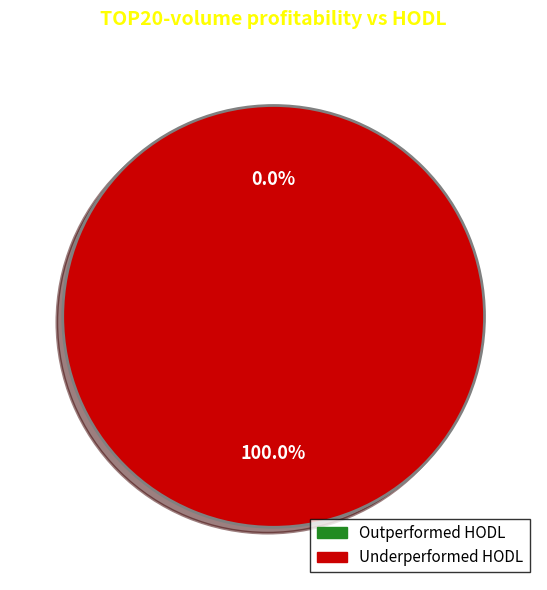

Is it true that 1574184280 is 100% of the pie?

True